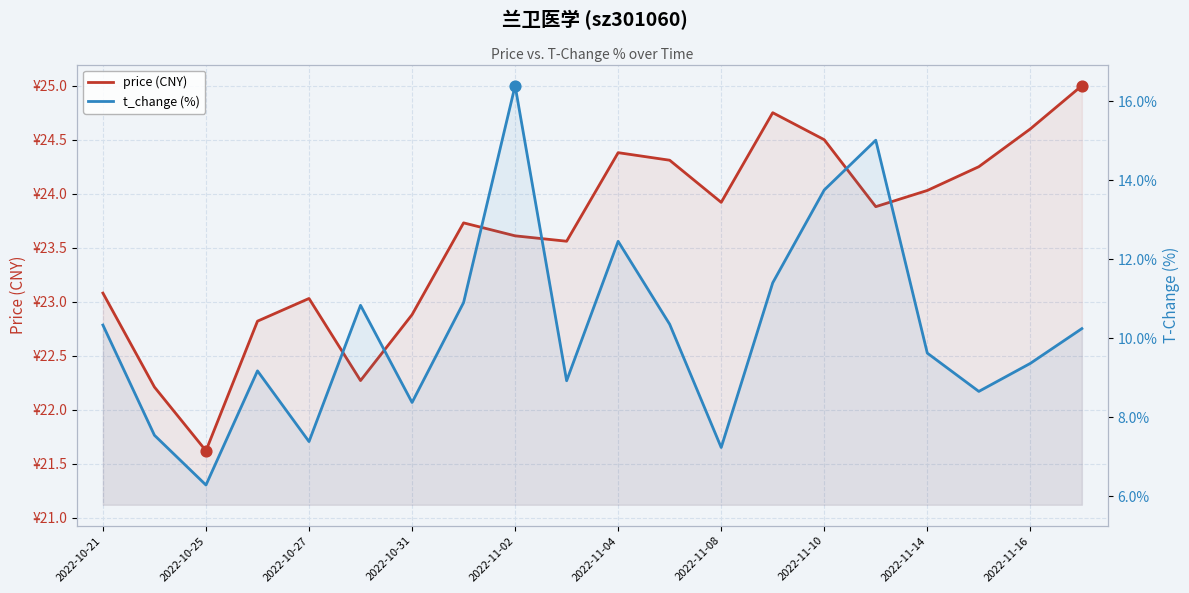

Which series has the largest total across all categories?

price (CNY)